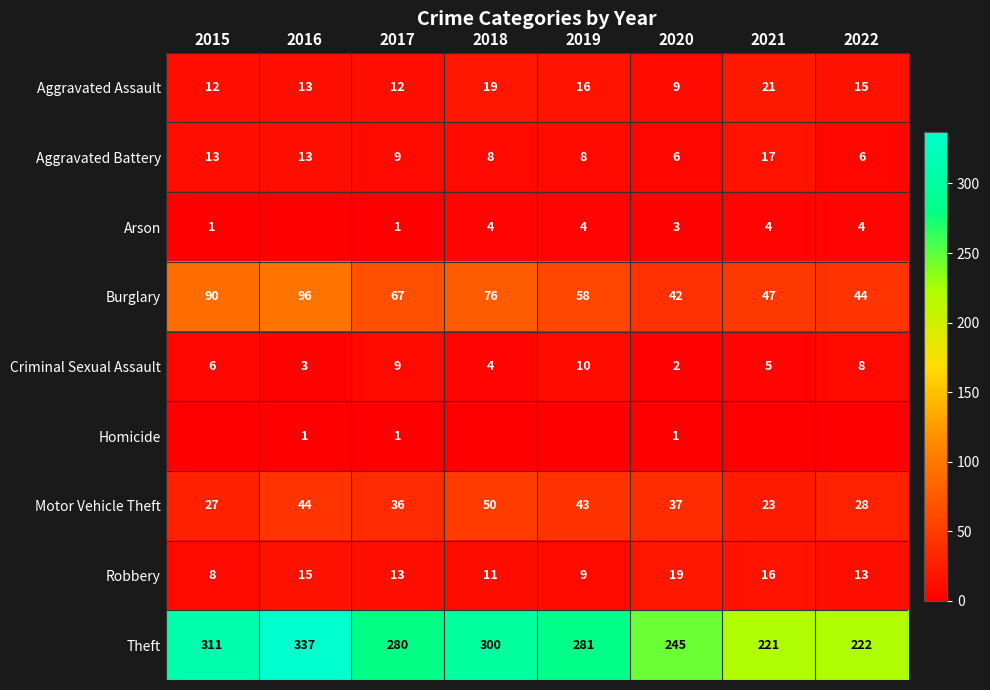

At which category is the sum across all series the highest?

2016